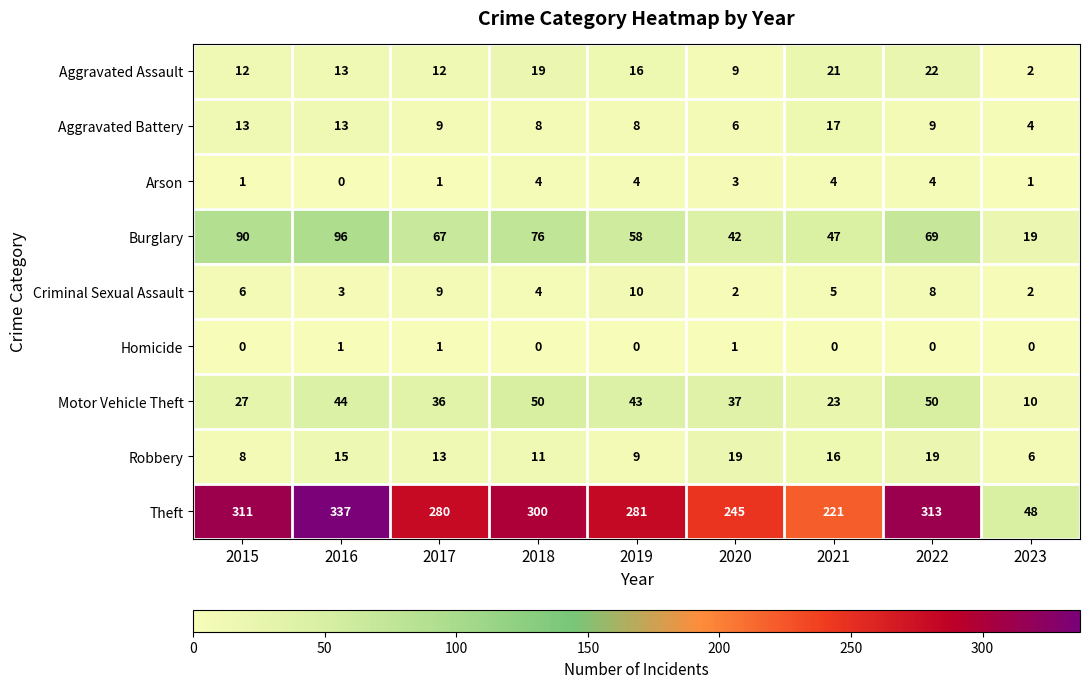

Read the Burglary value at 2021, to the nearest 5.

45